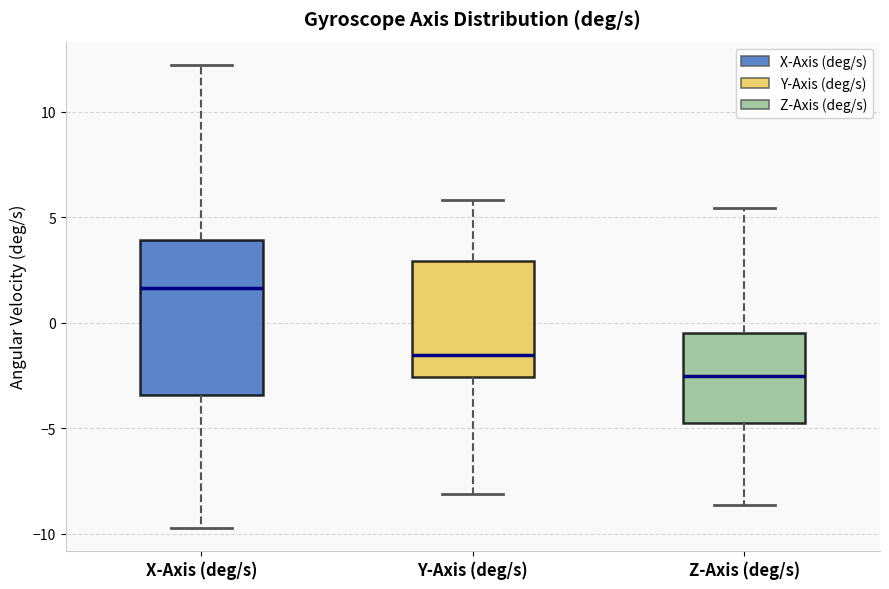

Which box's median line is the highest?

X-Axis (deg/s)